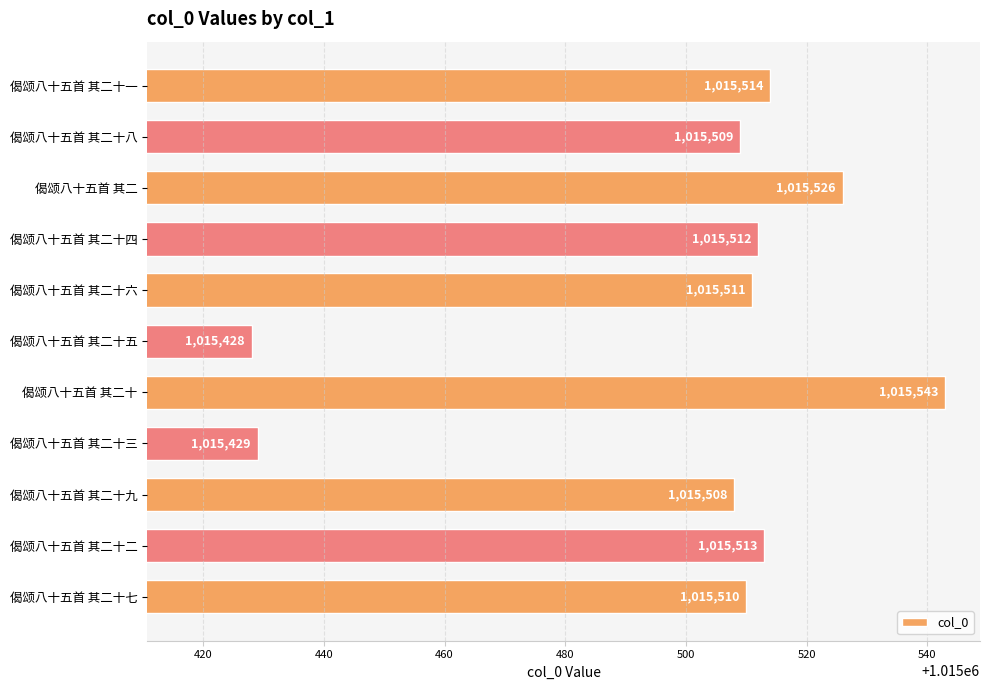

What is the sum of all values?

11170503